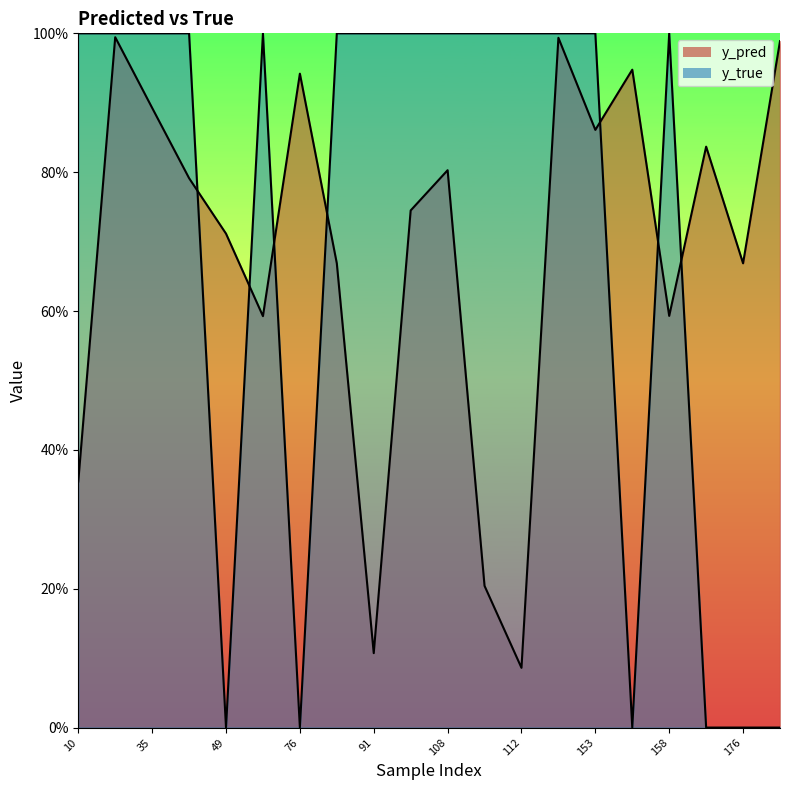

How many lines are shown in the chart?

2